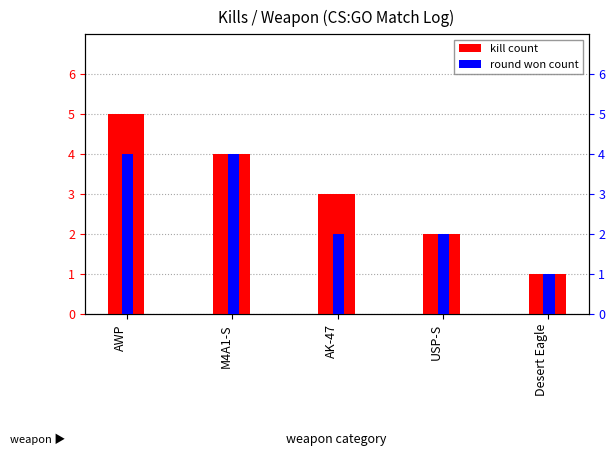

Is it true that round won count equals 2 at M4A1-S?

False